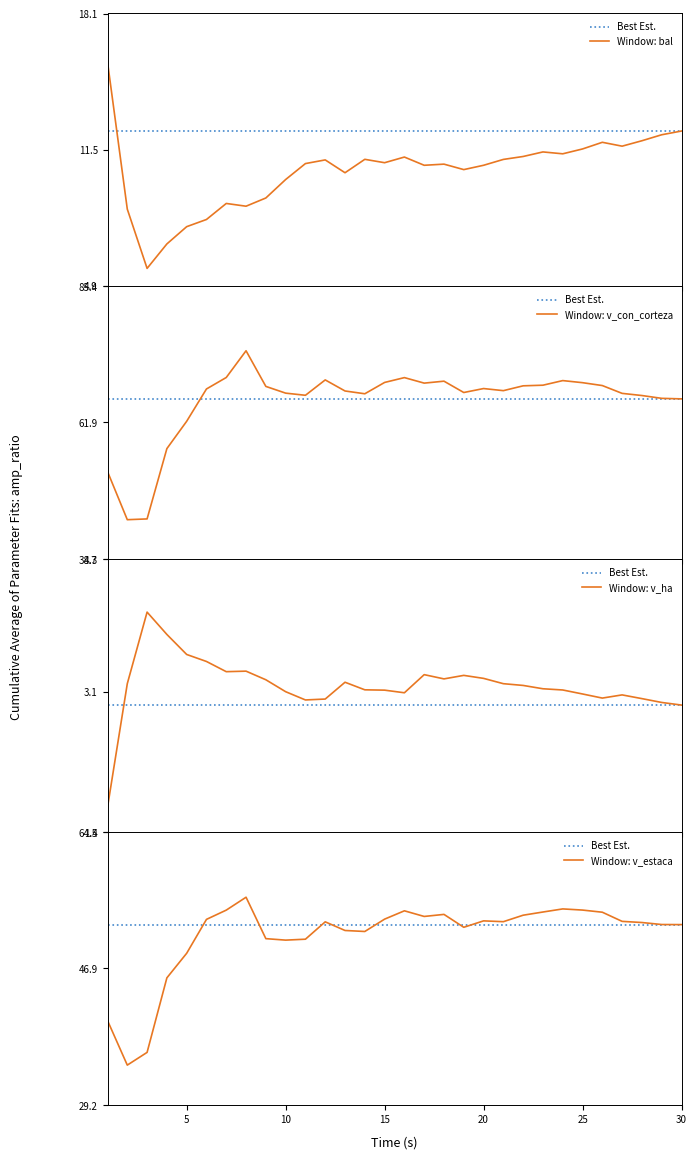

Is the value of Window: v_con_corteza at 11 greater than the value of Window: v_estaca at 14?

Yes